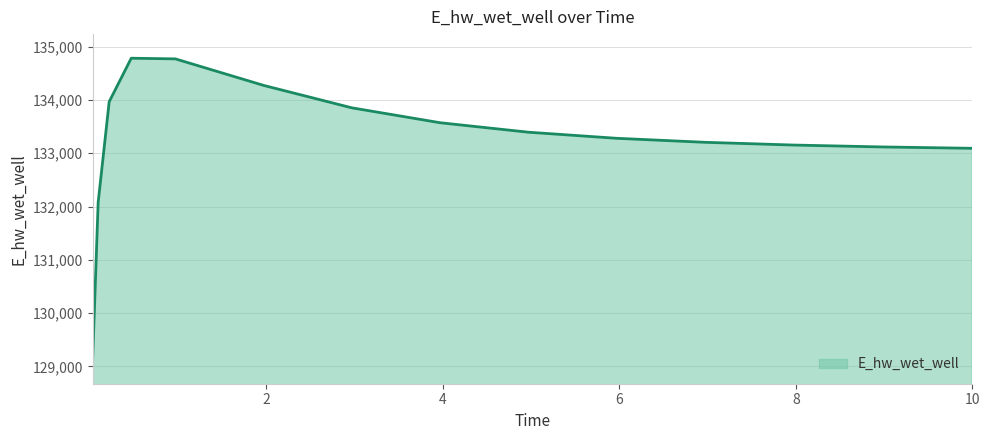

What is the maximum value shown in the chart?

134782.3